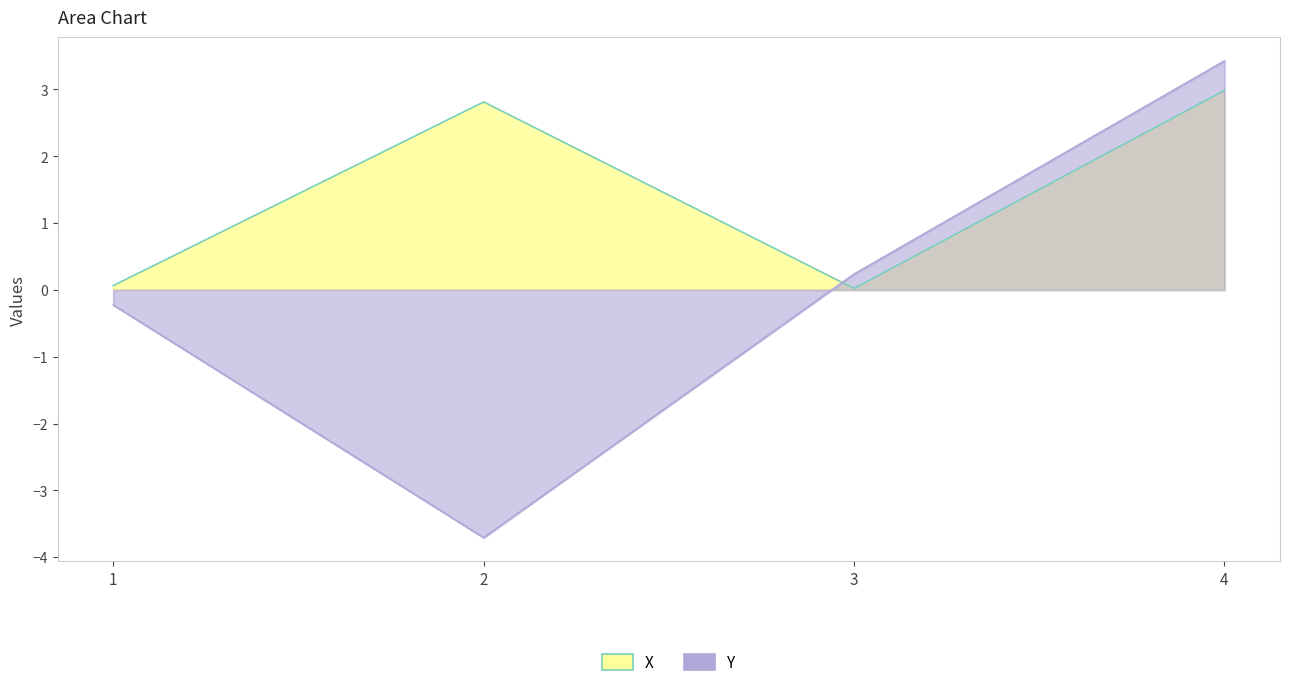

What is the average value of the X series?

1.5